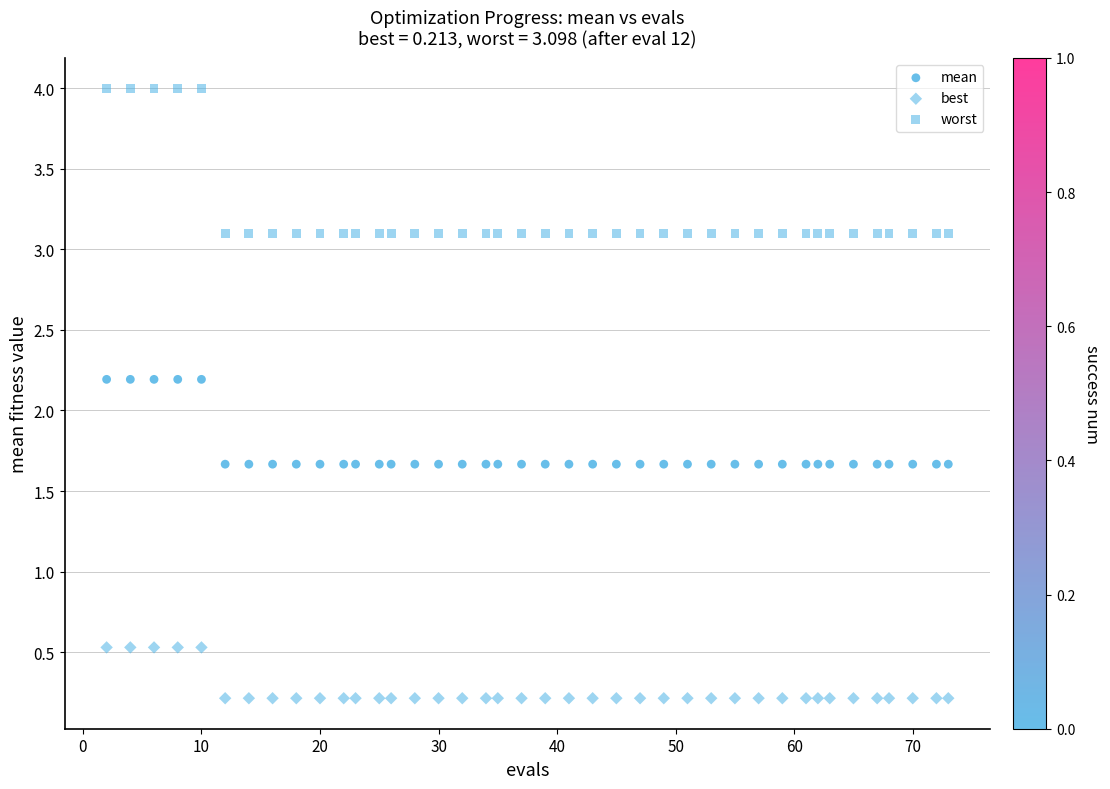

How many data points are displayed?

120